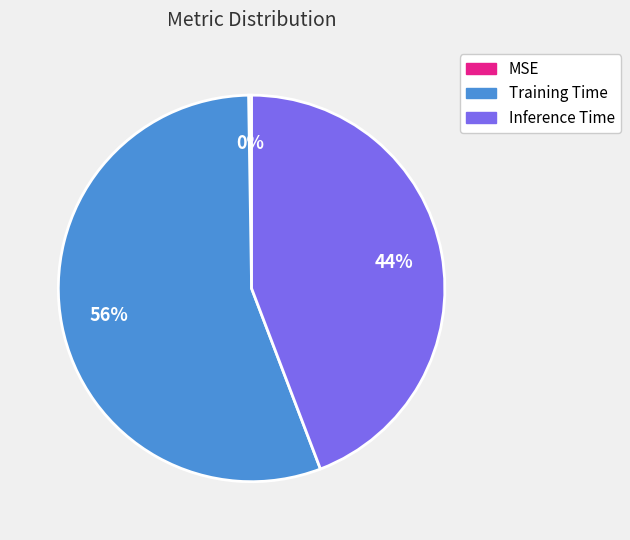

The Training Time slice represents 56% of the pie. True or false?

True